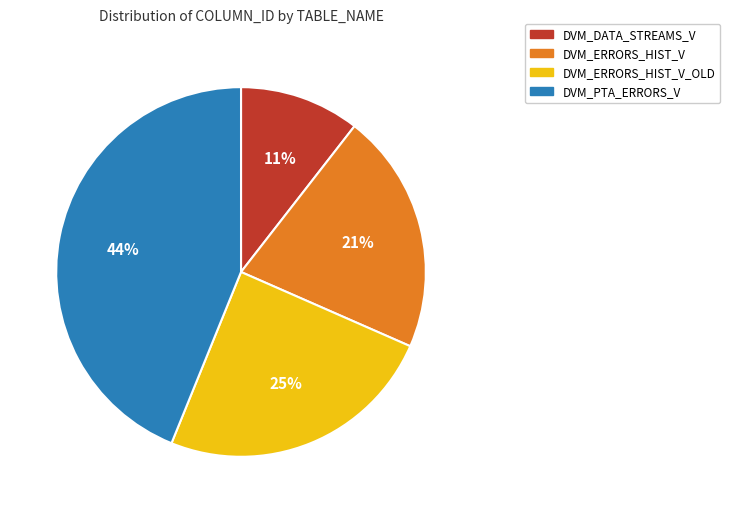

Is there a majority slice in this chart?

No